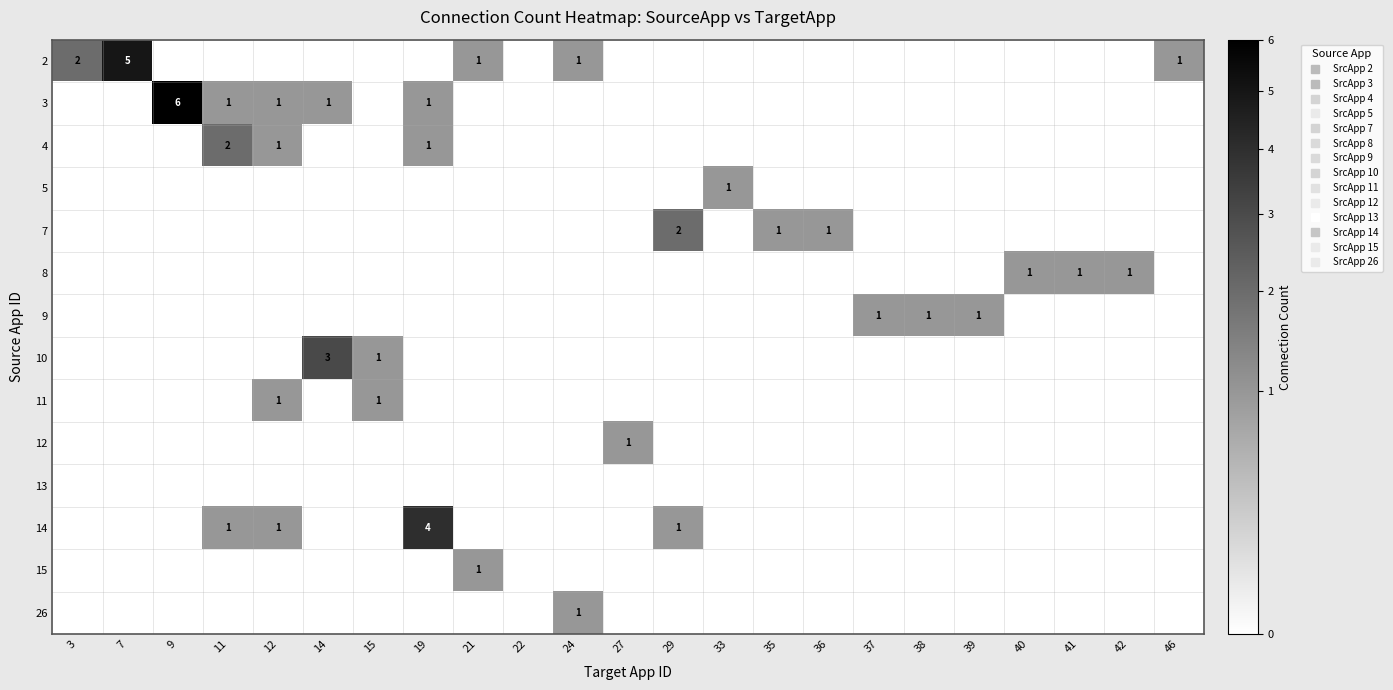

How many data points in 9 are above 0?

3